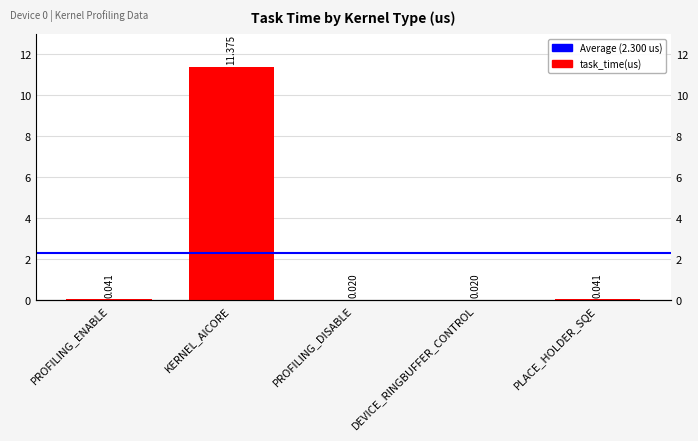

Rank the categories by value from highest to lowest.

KERNEL_AICORE, PROFILING_ENABLE, PLACE_HOLDER_SQE, PROFILING_DISABLE, DEVICE_RINGBUFFER_CONTROL